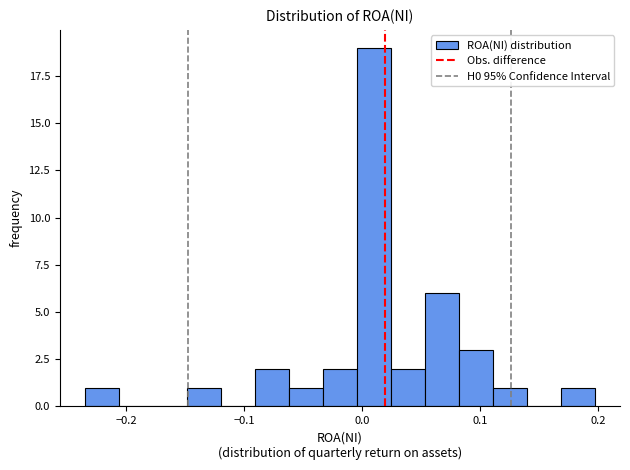

Read against the x-axis, roughly where is the centre of the tallest bar?

0.01